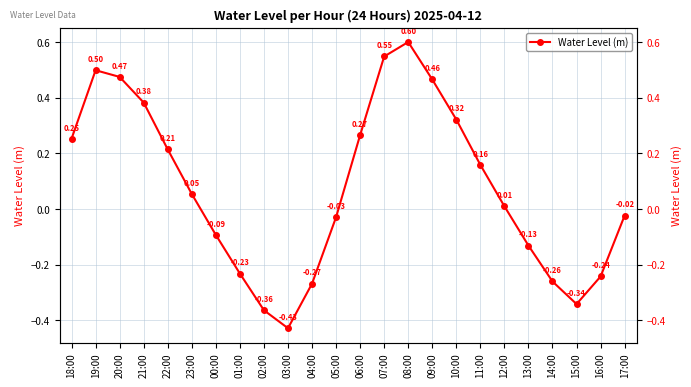

Which category has the lowest value across all series?

03:00